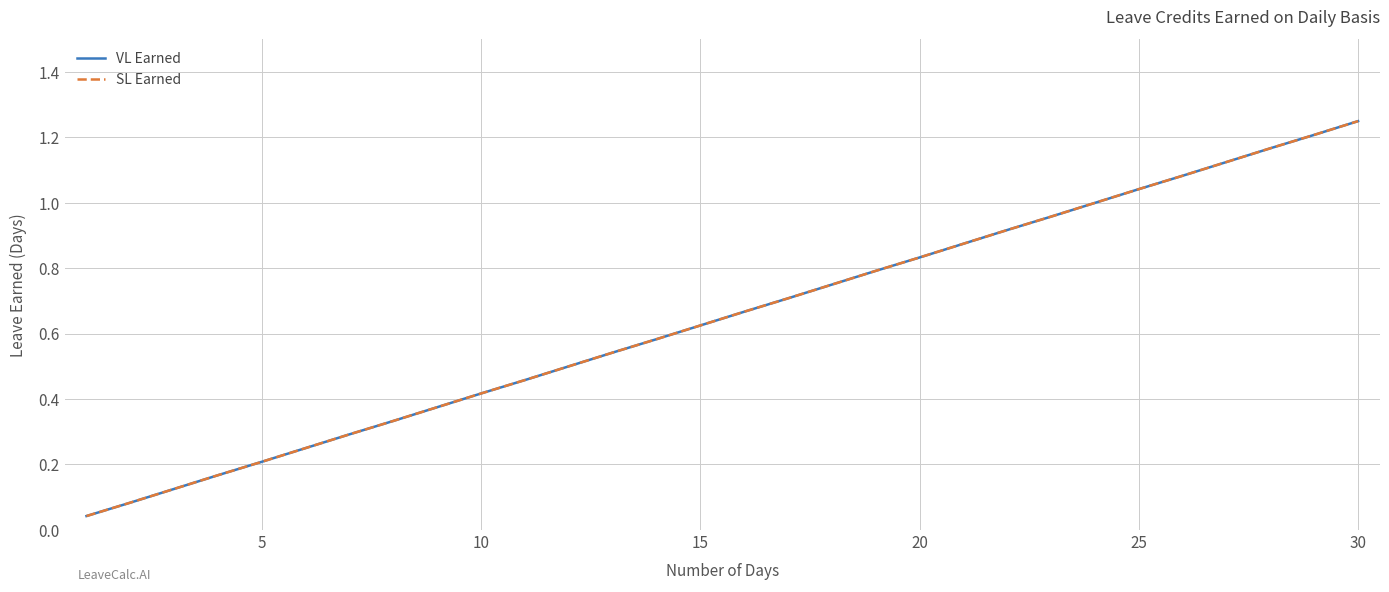

True or false: VL Earned has more than 2 points higher than both neighbors.

False